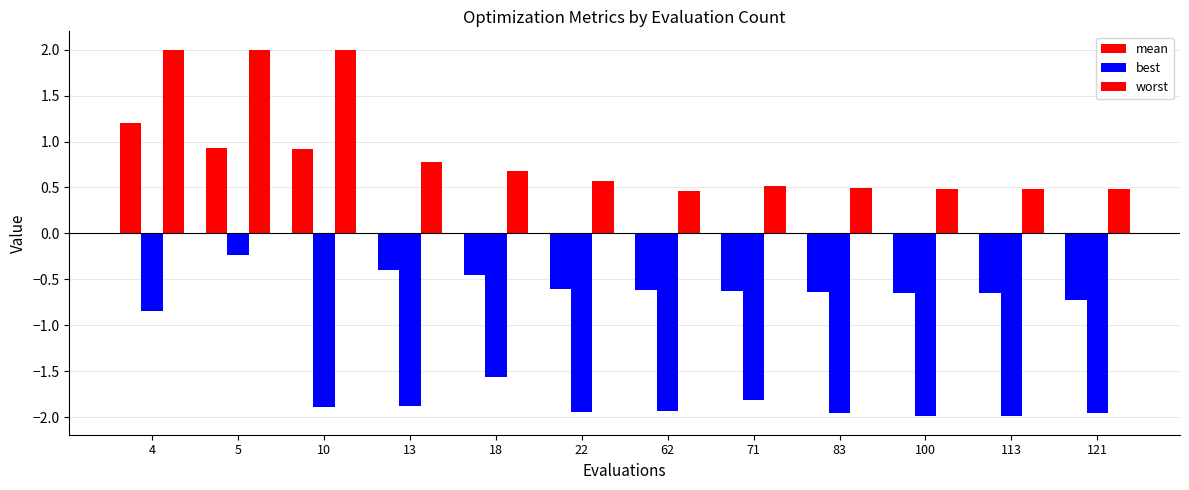

How many values in the best series exceed -1?

2